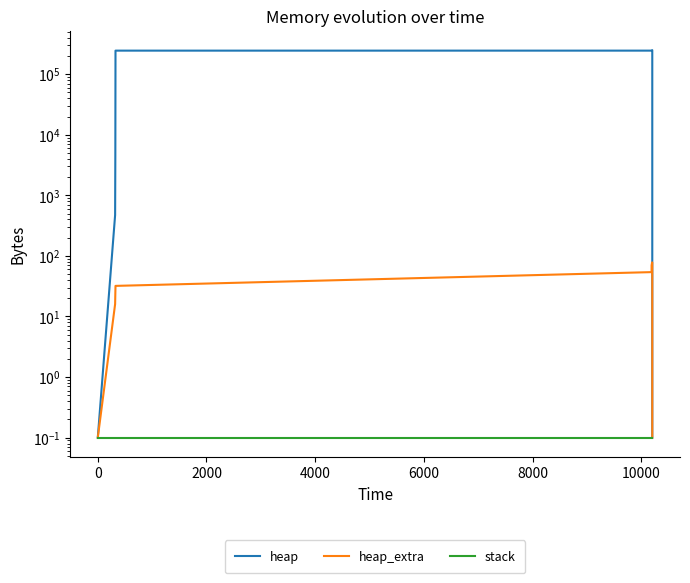

The stack series shows 0.0 at 8000. True or false?

False